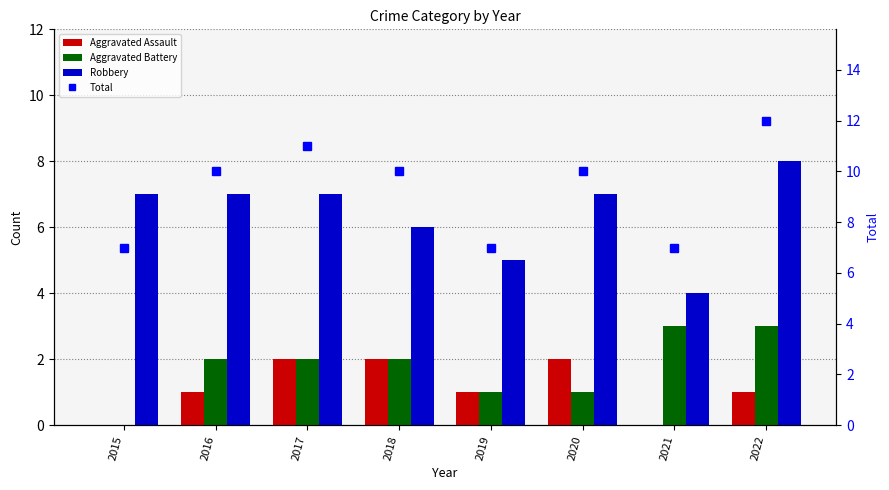

Which series changed the most between 2015 and 2020?

Total